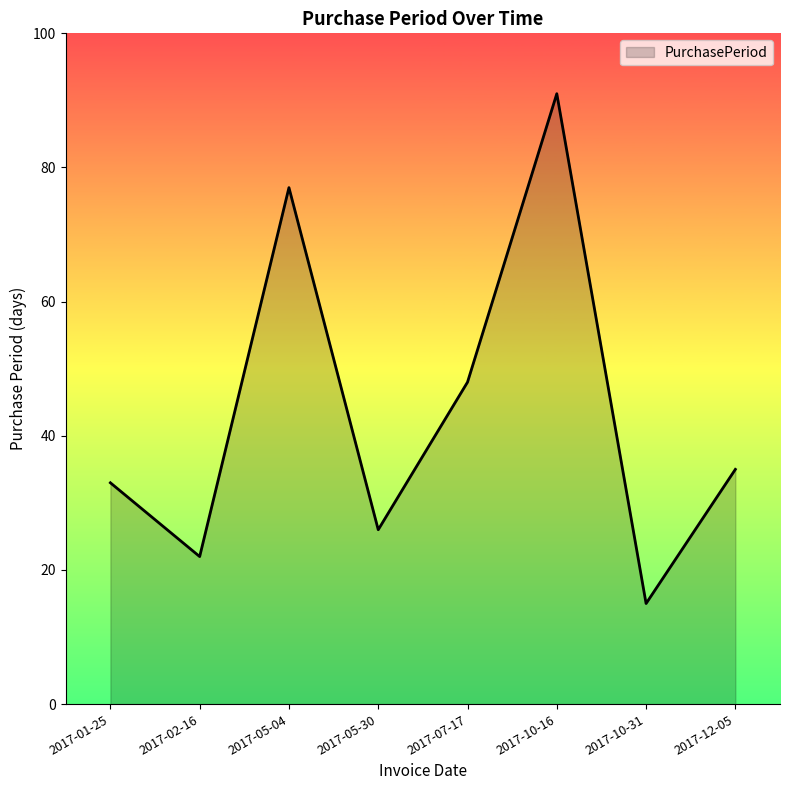

What is the smallest value displayed?

15